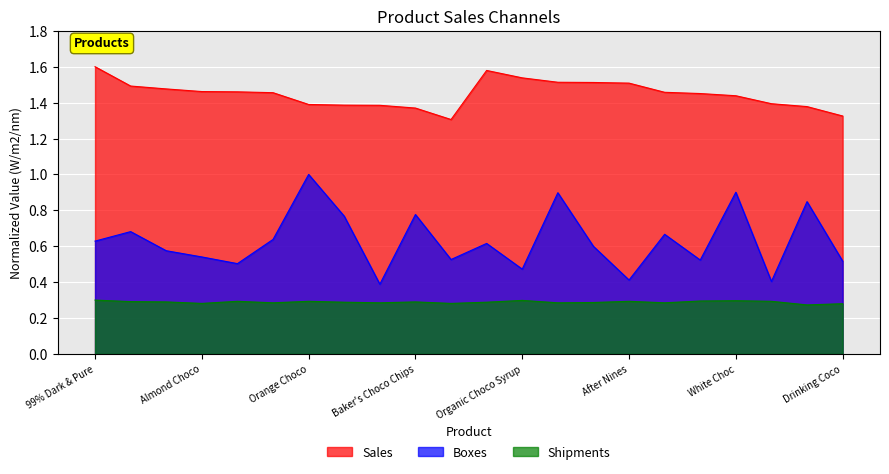

How many lines are shown in the chart?

3